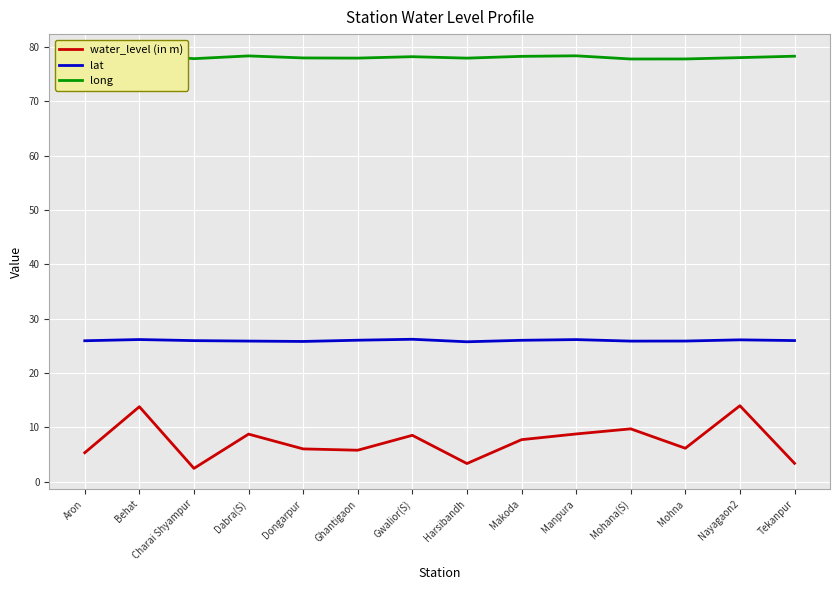

What is the sum of the water_level (in m) values at Mohna and Nayagaon2?

20.2